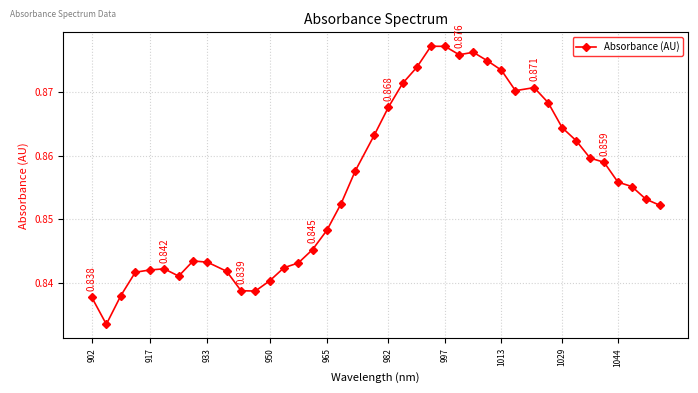

True or false: the data has more than 0 interior local peaks.

True